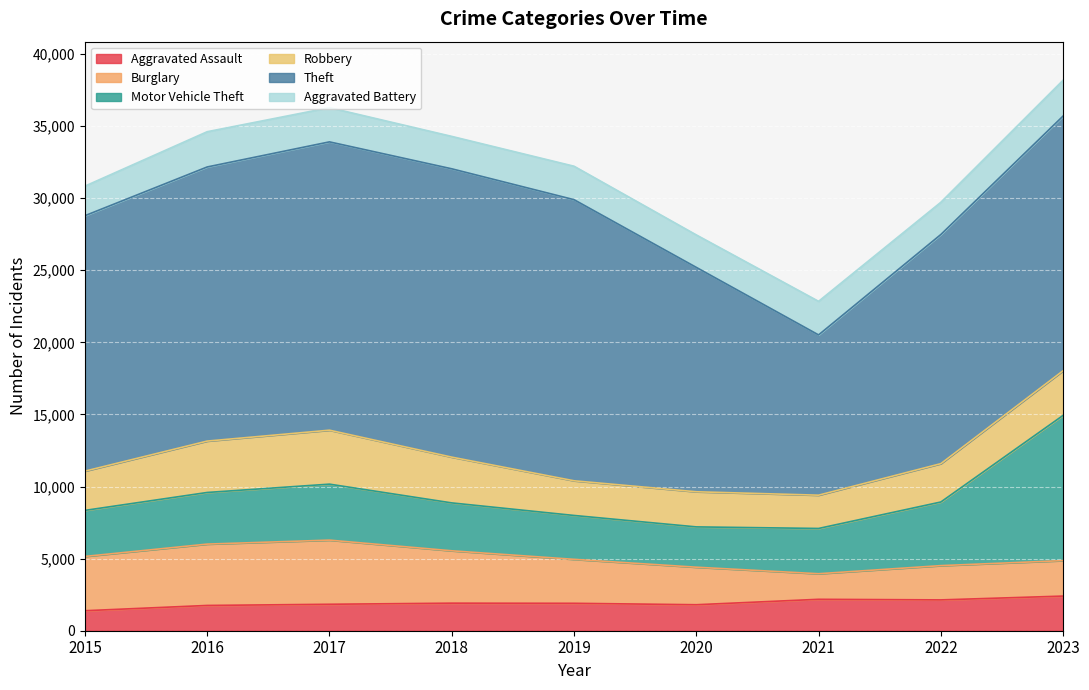

Which series has the widest spread of values?

Theft